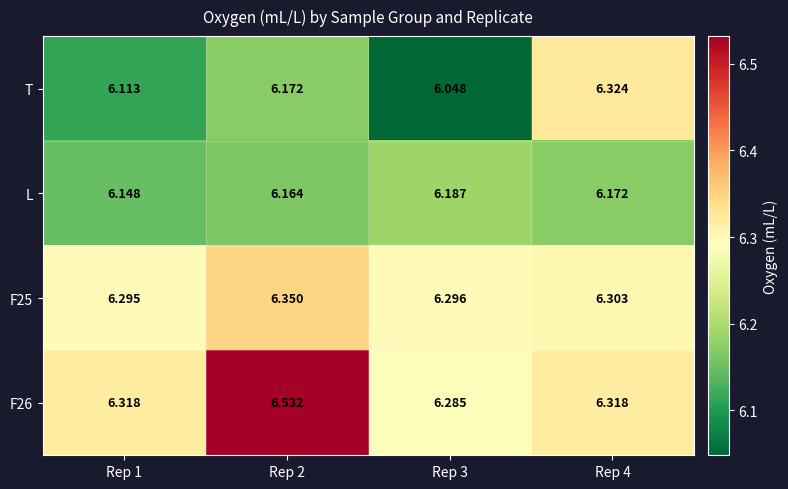

Which series has the widest spread of values?

T